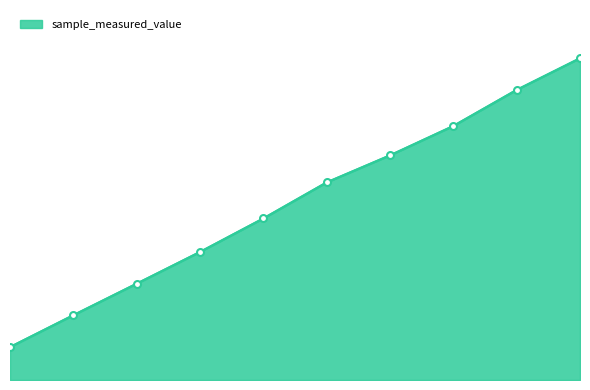

True or false: there are more than 1 points higher than both neighbors.

False